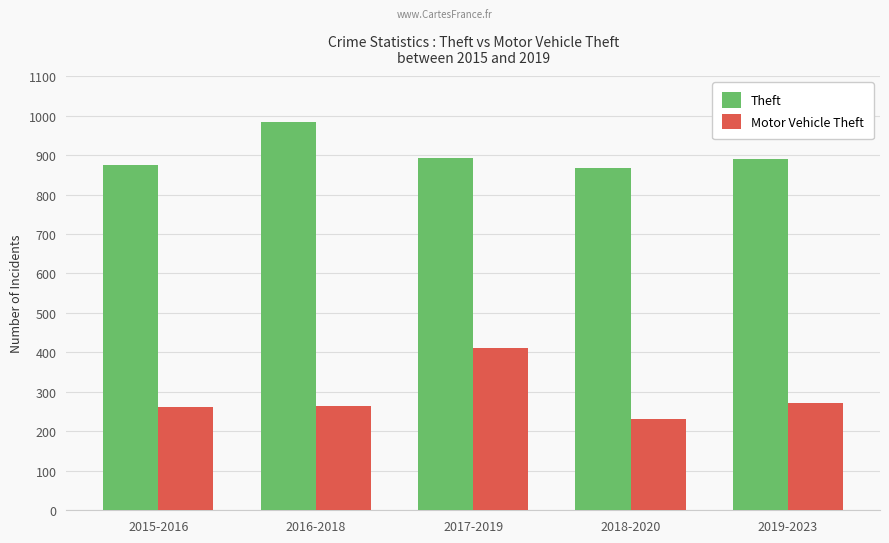

Which series has the largest range (max minus min)?

Motor Vehicle Theft